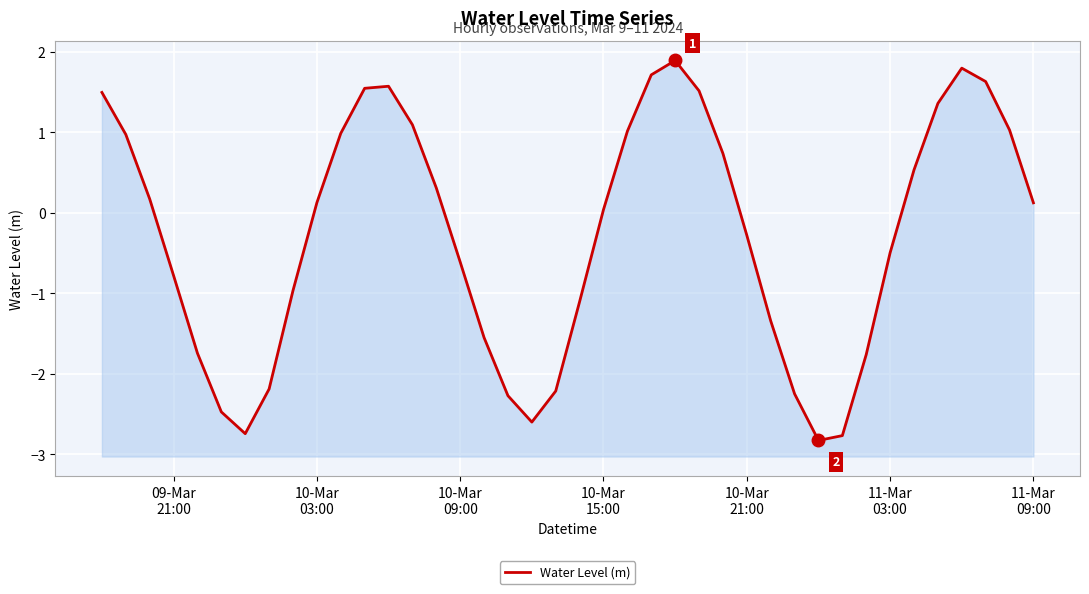

How many lines are shown in the chart?

1